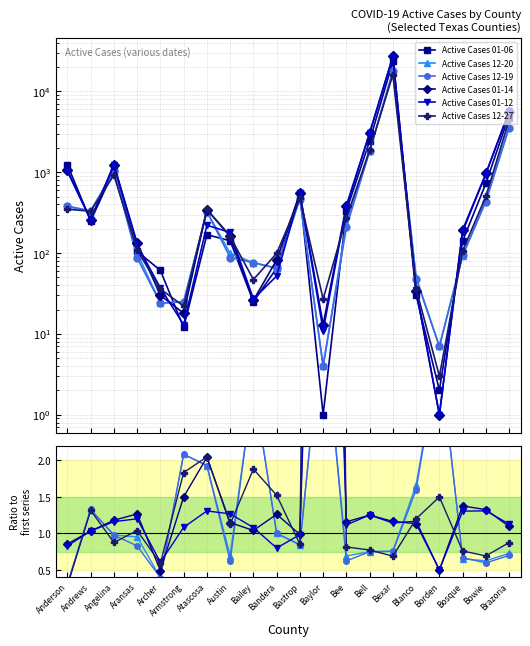

Which series has the widest spread of values?

Active Cases 01-06